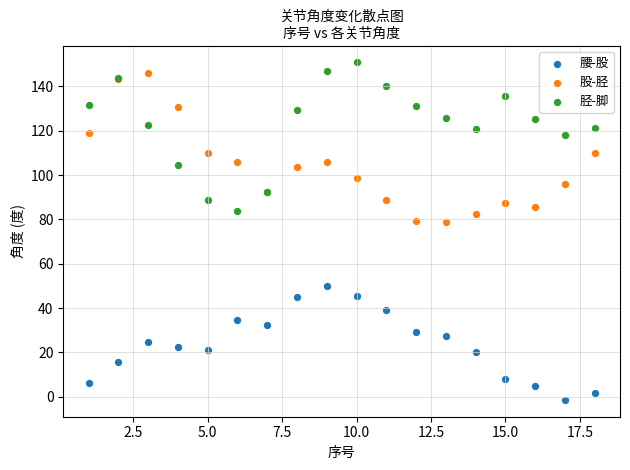

What are all the series names shown in the legend?

腰-股, 股-胫, 胫-脚